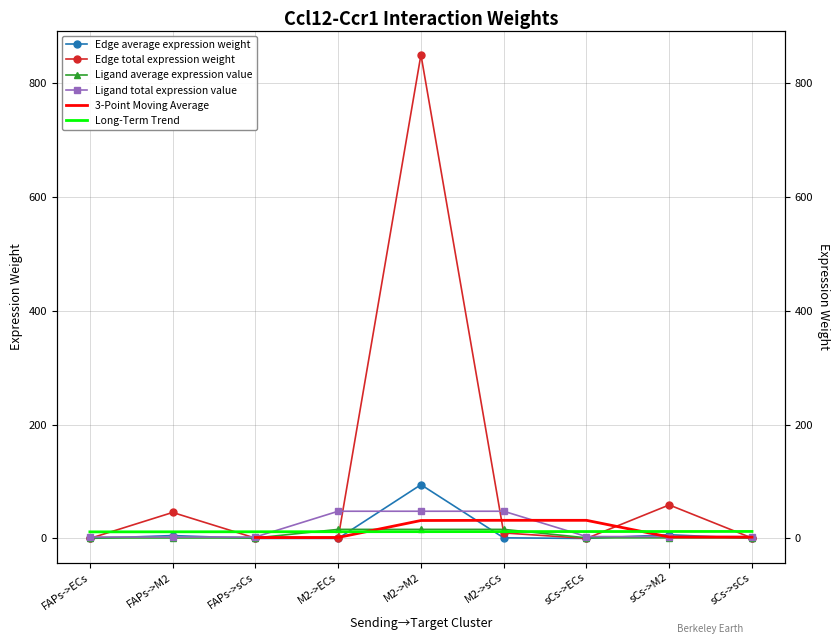

True or false: Edge average expression weight and Edge total expression weight cross at least once.

False